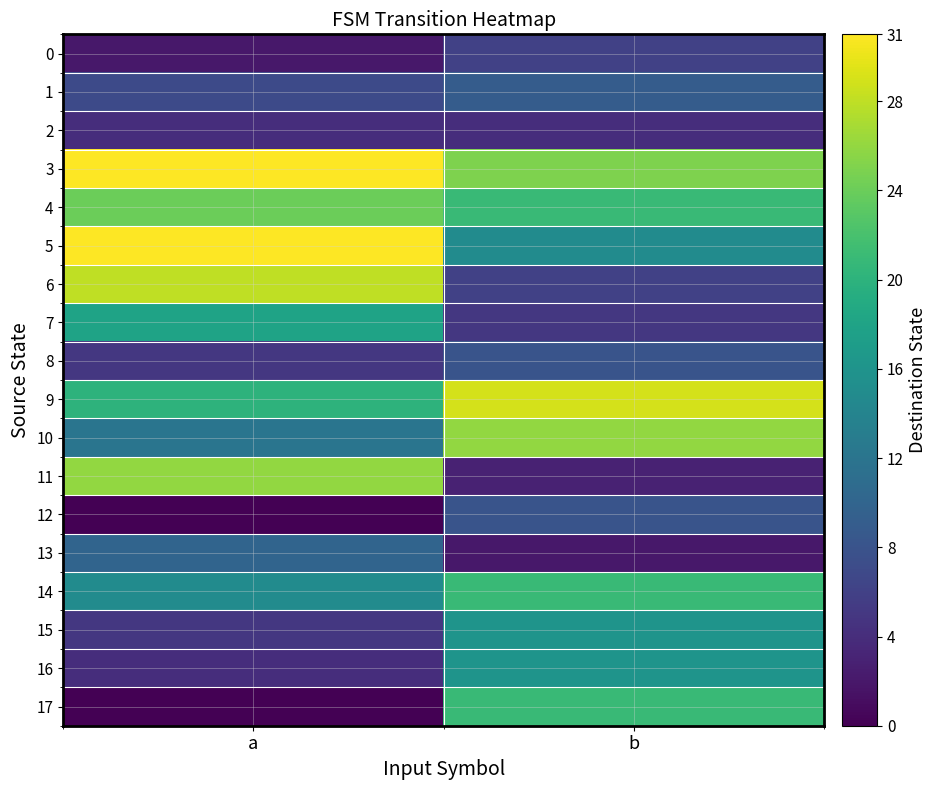

Count the number of data series in this chart.

18